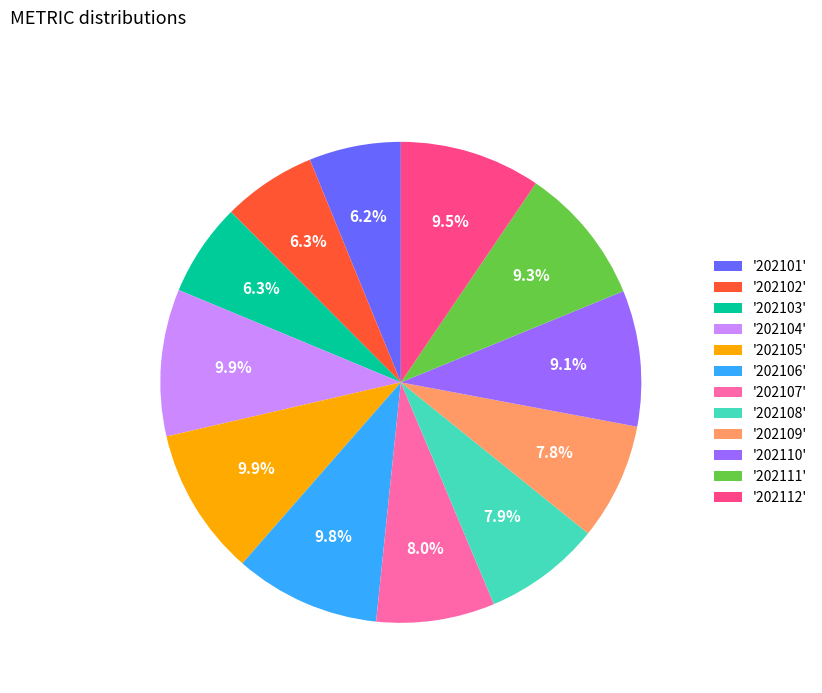

What is the total percentage of '202111' and '202112'?

18.8%